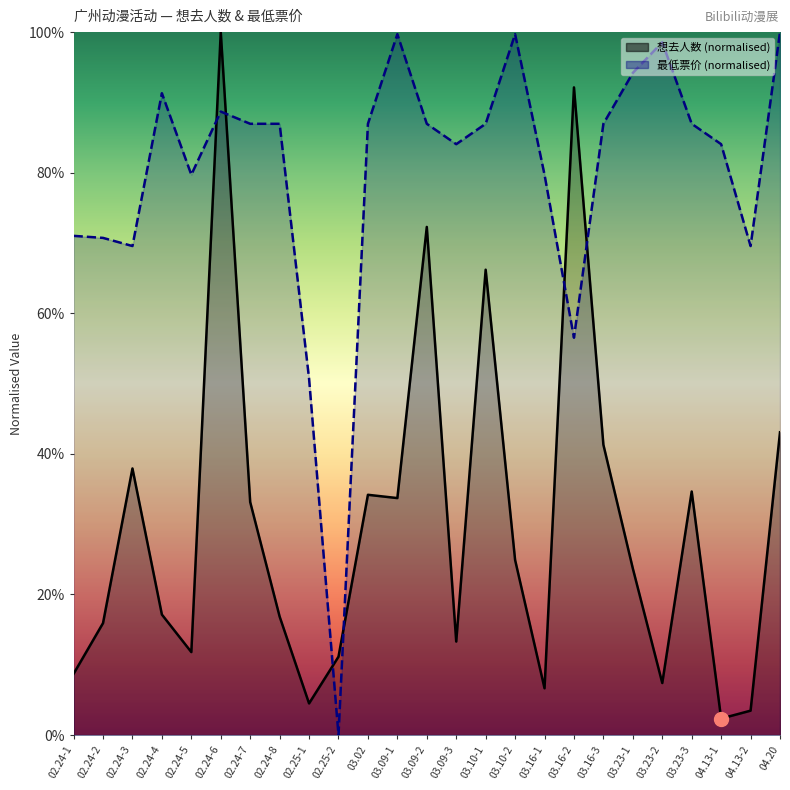

What is the sum of all 想去人数 values?

756.4